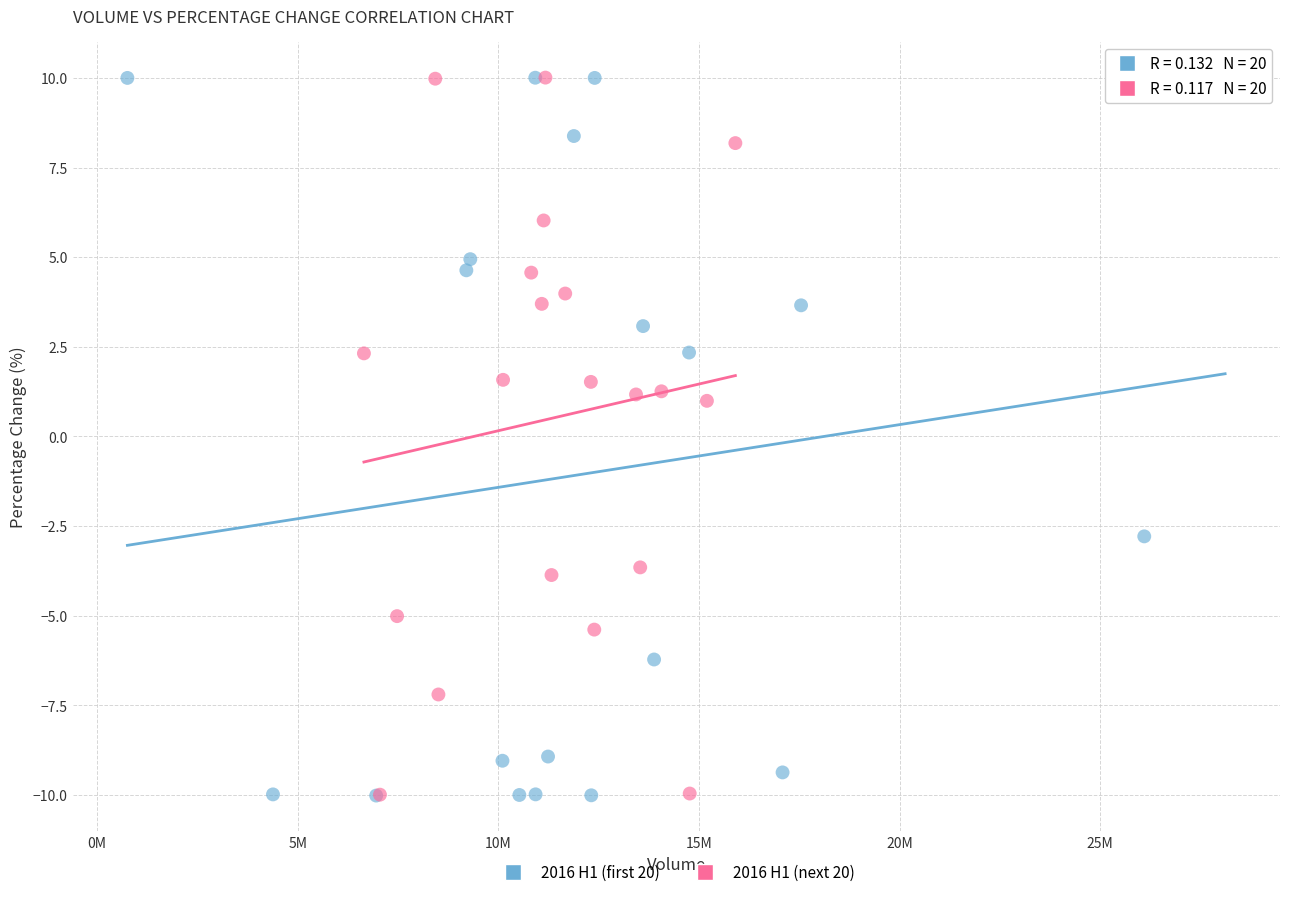

What are all the series names shown in the legend?

2016 H1 (first 20), 2016 H1 (next 20)